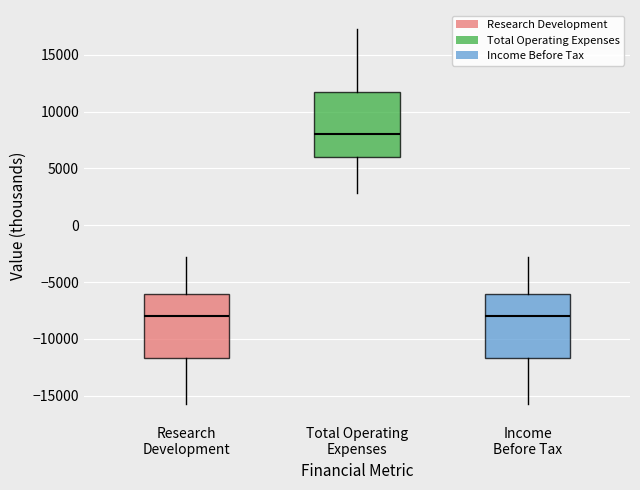

Where is the lower edge of the box for Research Development on the y-axis? The values are not printed on the chart, so give them approximately, as read against the axis.

-11500